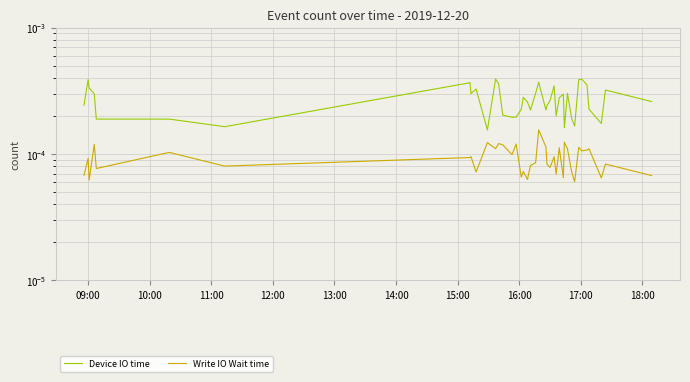

True or false: Write IO Wait time and Device IO time cross at least once.

False